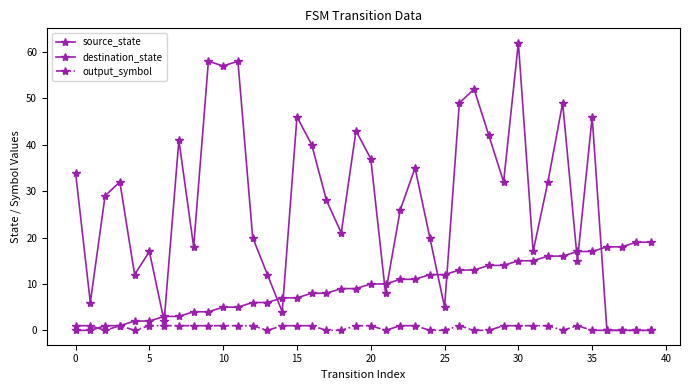

How many distinct data groups are displayed?

3